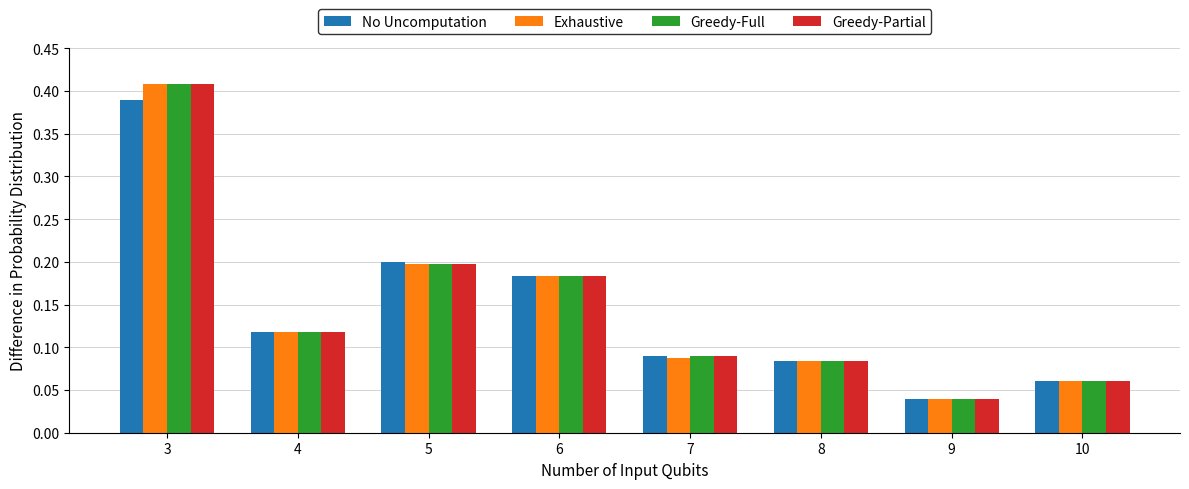

Which category has the lowest value across all series?

9